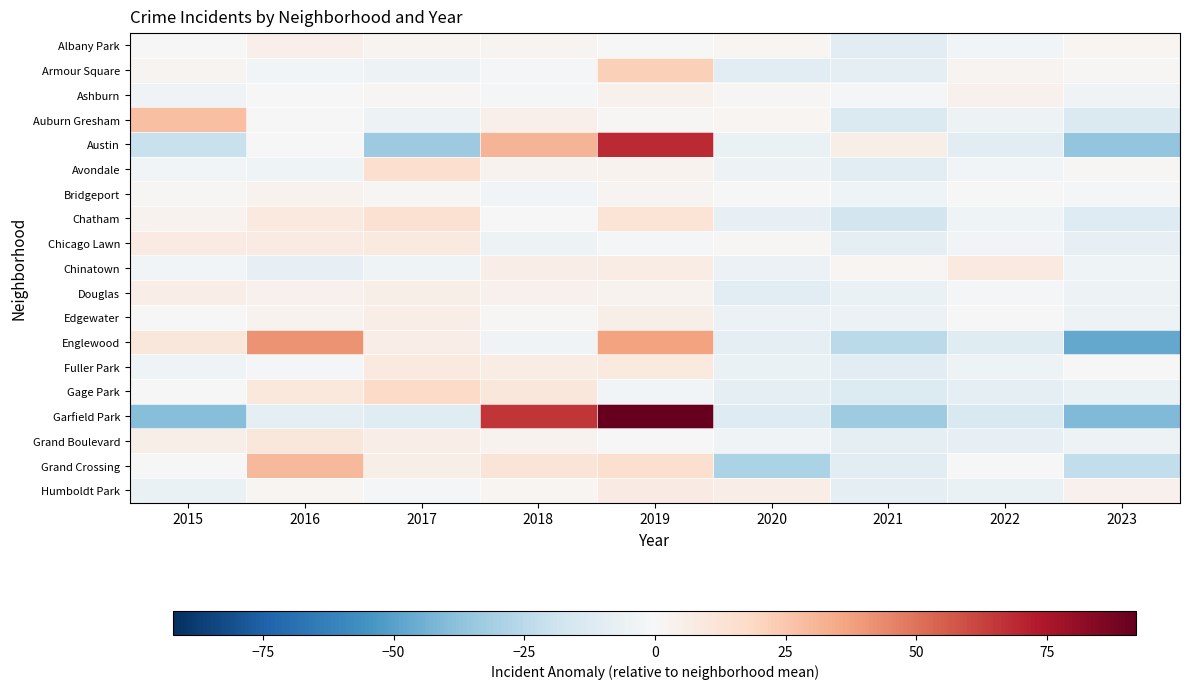

Reading right to left, transcribe all the data shown in this chart.

Albany Park: 2023=1.6	2022=-2.4	2021=-9.4	2020=1.6	2019=-0.4	2018=2.6	2017=2.6	2016=4.6	2015=-0.4
Armour Square: 2023=1.2	2022=2.2	2021=-8.8	2020=-9.8	2019=22.2	2018=-1.8	2017=-4.8	2016=-2.8	2015=2.2
Ashburn: 2023=-3.1	2022=3.9	2021=-2.1	2020=0.9	2019=3.9	2018=-1.1	2017=0.9	2016=-0.1	2015=-3.1
Auburn Gresham: 2023=-13.0	2022=-5.0	2021=-13.0	2020=2.0	2019=1.0	2018=5.0	2017=-5.0	2016=0.0	2015=28.0
Austin: 2023=-36.4	2022=-9.4	2021=5.6	2020=-6.4	2019=68.6	2018=31.6	2017=-33.4	2016=0.6	2015=-20.4
Avondale: 2023=1.3	2022=-2.7	2021=-9.7	2020=-4.7	2019=3.3	2018=3.3	2017=15.3	2016=-3.7	2015=-2.7
Bridgeport: 2023=-1.7	2022=-0.7	2021=-3.7	2020=0.3	2019=2.3	2018=-2.7	2017=1.3	2016=3.3	2015=1.3
Chatham: 2023=-11.7	2022=-3.7	2021=-16.7	2020=-7.7	2019=12.3	2018=0.3	2017=14.3	2016=9.3	2015=3.3
Chicago Lawn: 2023=-7.8	2022=-2.8	2021=-8.8	2020=1.2	2019=-0.8	2018=-4.8	2017=9.2	2016=7.2	2015=7.2
Chinatown: 2023=-4.2	2022=8.8	2021=1.8	2020=-5.2	2019=6.8	2018=5.8	2017=-4.2	2016=-7.2	2015=-2.2
Douglas: 2023=-4.9	2022=-1.9	2021=-5.9	2020=-9.9	2019=3.1	2018=4.1	2017=5.1	2016=4.1	2015=6.1
Edgewater: 2023=-4.7	2022=-0.7	2021=-5.7	2020=-5.7	2019=5.3	2018=1.3	2017=6.3	2016=3.3	2015=0.3
Englewood: 2023=-46.9	2022=-10.9	2021=-24.9	2020=-8.9	2019=37.1	2018=-2.9	2017=6.1	2016=41.1	2015=10.1
Fuller Park: 2023=0.1	2022=-4.9	2021=-9.9	2020=-5.9	2019=9.1	2018=7.1	2017=9.1	2016=-0.9	2015=-3.9
Gage Park: 2023=-6.3	2022=-8.3	2021=-12.3	2020=-8.3	2019=-2.3	2018=10.7	2017=17.7	2016=9.7	2015=-0.3
Garfield Park: 2023=-40.9	2022=-13.9	2021=-32.9	2020=-11.9	2019=92.1	2018=66.1	2017=-10.9	2016=-8.9	2015=-38.9
Grand Boulevard: 2023=-4.9	2022=-7.9	2021=-8.9	2020=-2.9	2019=0.1	2018=3.1	2017=6.1	2016=10.1	2015=5.1
Grand Crossing: 2023=-22.4	2022=0.6	2021=-10.4	2020=-29.4	2019=14.6	2018=11.6	2017=5.6	2016=29.6	2015=0.6
Humboldt Park: 2023=3.9	2022=-6.1	2021=-8.1	2020=5.9	2019=7.9	2018=1.9	2017=-1.1	2016=1.9	2015=-6.1